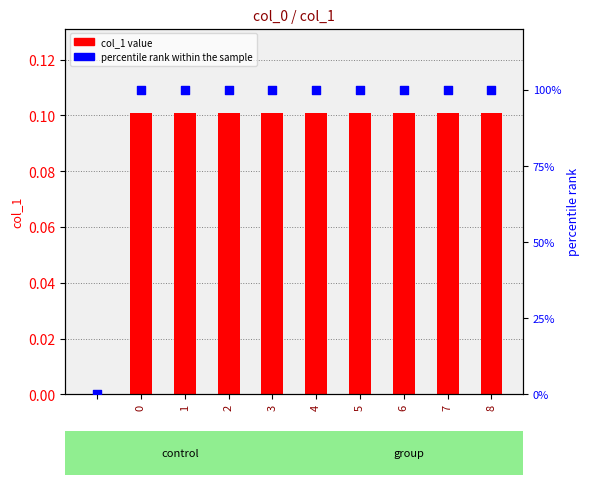

Which series reaches the maximum Y coordinate?

percentile rank within the sample